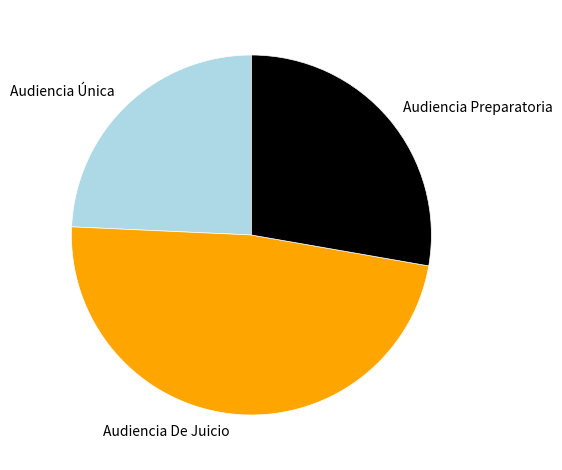

Is there a majority slice in this chart?

No